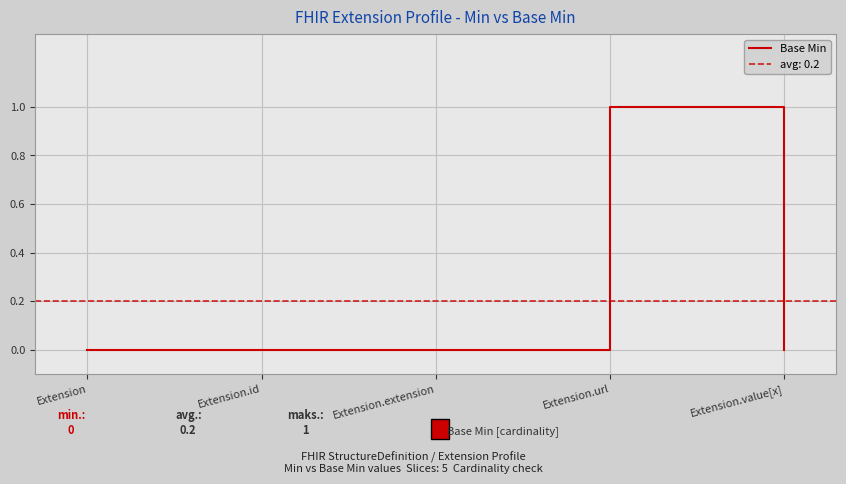

How many data points does each series have?

5